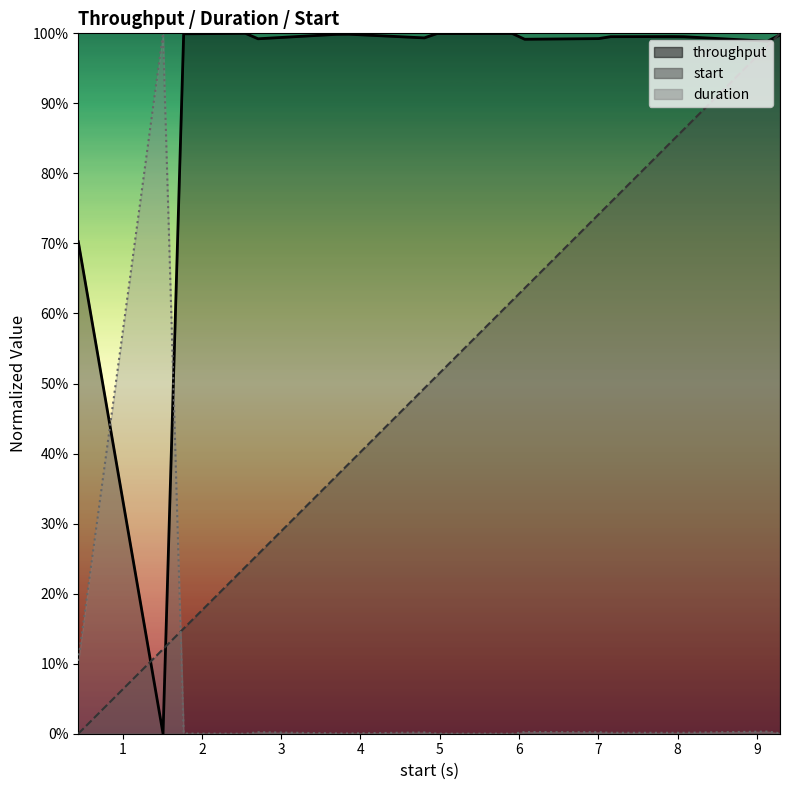

List the labels in order of throughput value, largest first.

2.549014, 5.914847, 4.96518, 1.769564, 3.853688, 3.695195, 9.292876, 7.929167, 7.155448, 8.079049, 4.805974, 7.004418, 2.707555, 6.071623, 9.134241, 0.440045, 1.509282